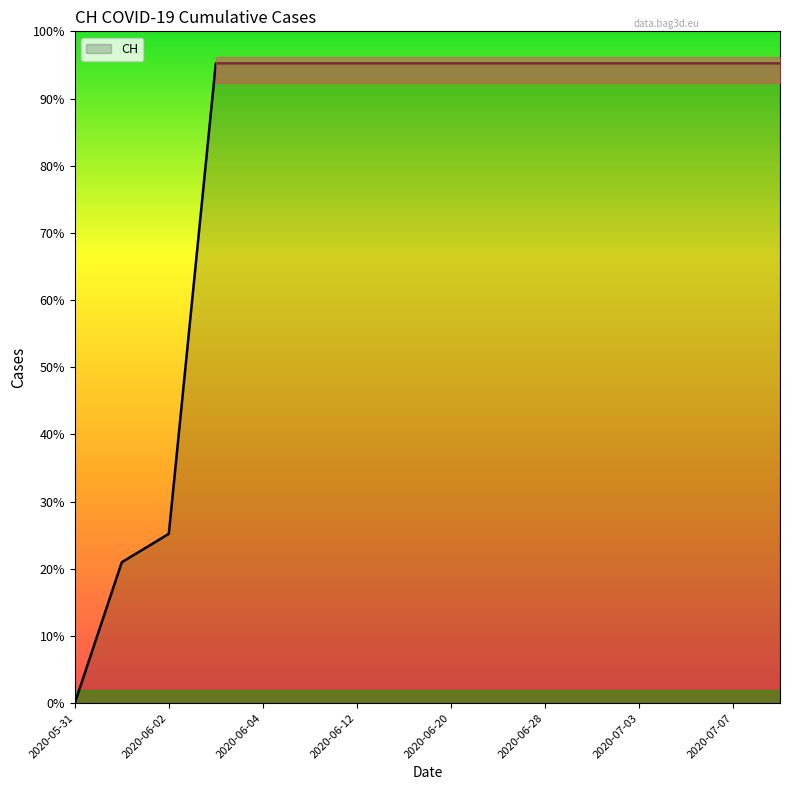

Reading right to left, list all the values displayed in this chart.

2020-07-09=631	2020-07-07=631	2020-07-05=631	2020-07-03=631	2020-07-01=631	2020-06-28=631	2020-06-24=631	2020-06-20=631	2020-06-16=631	2020-06-12=631	2020-06-08=631	2020-06-04=631	2020-06-03=631	2020-06-02=167	2020-06-01=139	2020-05-31=0